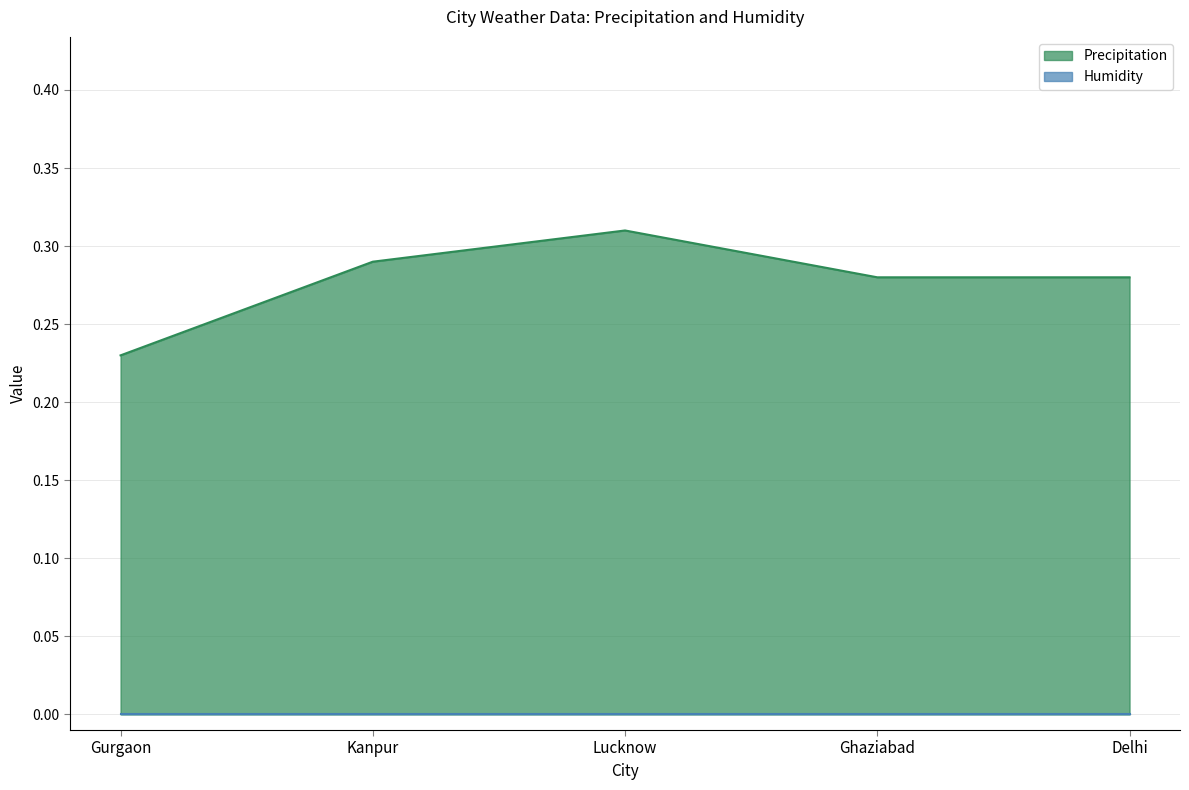

What is the label of the 2nd point from the left?

Kanpur